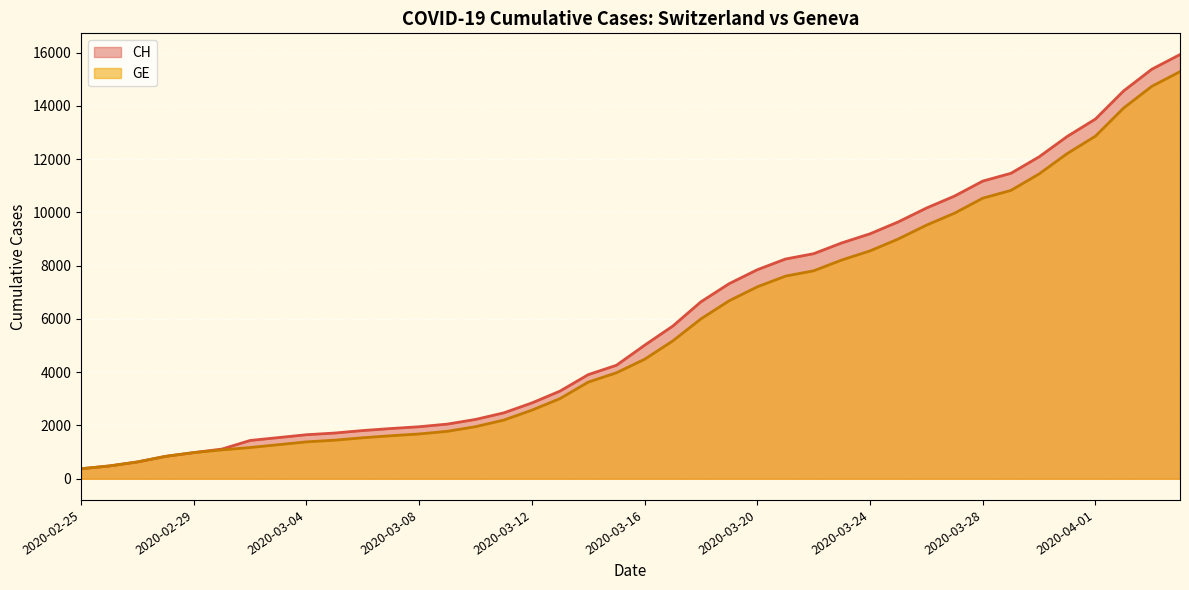

Where does the CH series first go above 5012?

2020-03-17